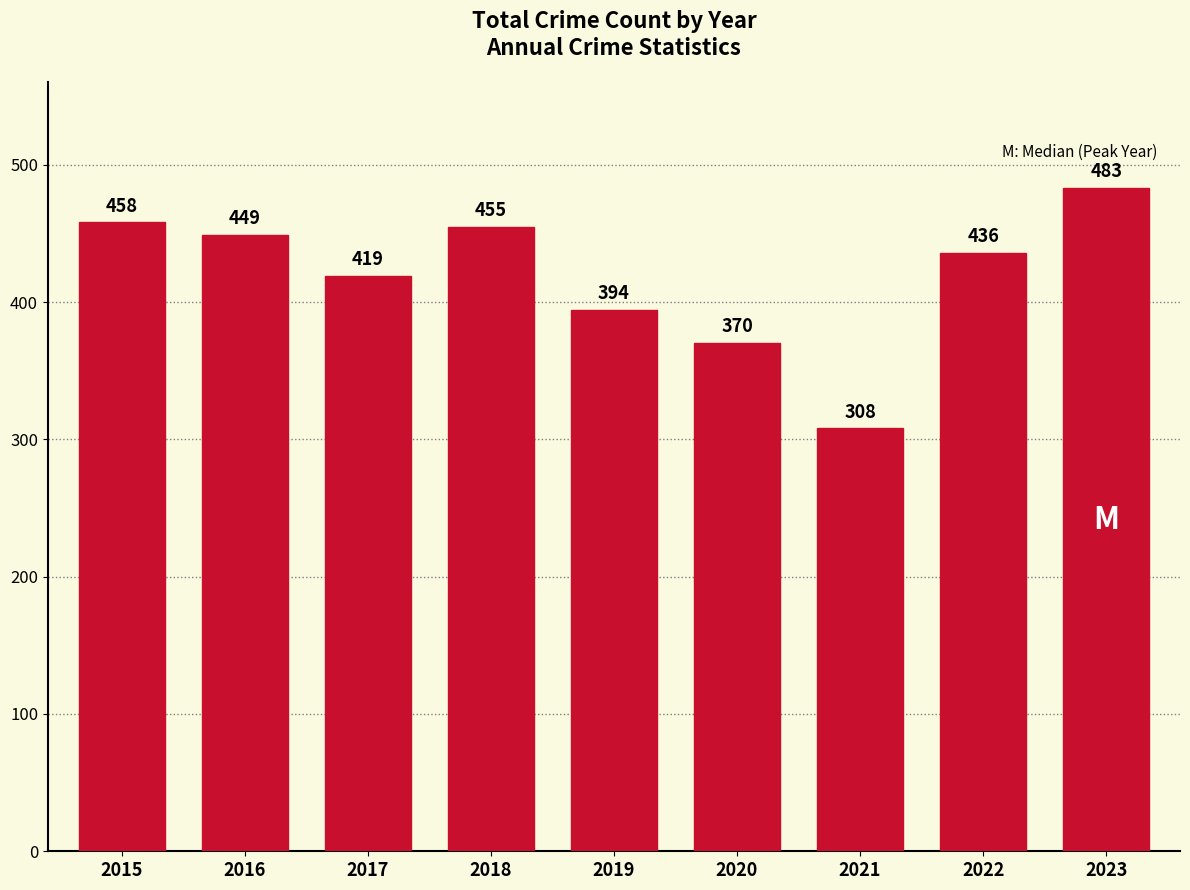

The value at 2018 is 145. True or false?

False